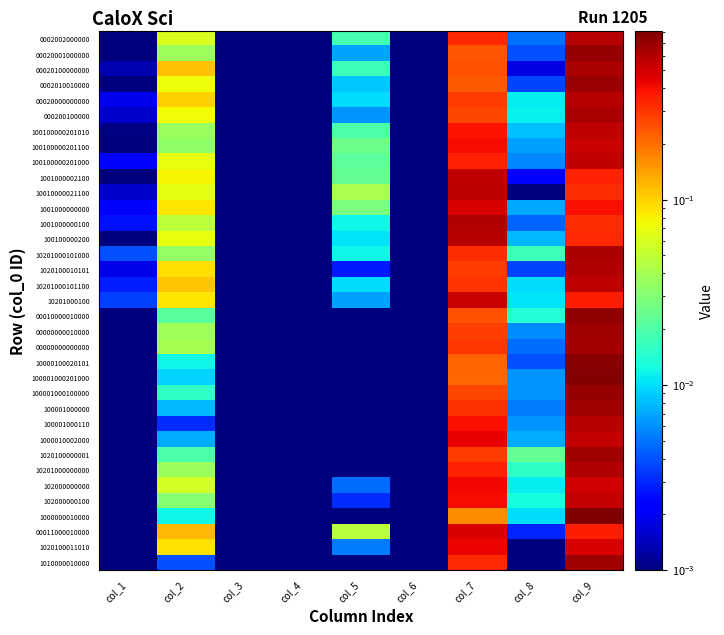

Reading right to left, transcribe all the data shown in this chart.

0002002000000: col_9=0.6	col_8=0.0	col_7=0.3	col_6=0.0	col_5=0.0	col_4=0.0	col_3=0.0	col_2=0.1	col_1=0.0
00020001000000: col_9=0.7	col_8=0.0	col_7=0.2	col_6=0.0	col_5=0.0	col_4=0.0	col_3=0.0	col_2=0.0	col_1=0.0
00020100000000: col_9=0.6	col_8=0.0	col_7=0.2	col_6=0.0	col_5=0.0	col_4=0.0	col_3=0.0	col_2=0.1	col_1=0.0
0002010010000: col_9=0.7	col_8=0.0	col_7=0.2	col_6=0.0	col_5=0.0	col_4=0.0	col_3=0.0	col_2=0.1	col_1=0.0
00020000000000: col_9=0.6	col_8=0.0	col_7=0.3	col_6=0.0	col_5=0.0	col_4=0.0	col_3=0.0	col_2=0.1	col_1=0.0
000200100000: col_9=0.6	col_8=0.0	col_7=0.3	col_6=0.0	col_5=0.0	col_4=0.0	col_3=0.0	col_2=0.1	col_1=0.0
100100000201010: col_9=0.6	col_8=0.0	col_7=0.4	col_6=0.0	col_5=0.0	col_4=0.0	col_3=0.0	col_2=0.0	col_1=0.0
100100000201100: col_9=0.5	col_8=0.0	col_7=0.4	col_6=0.0	col_5=0.0	col_4=0.0	col_3=0.0	col_2=0.0	col_1=0.0
100100000201000: col_9=0.6	col_8=0.0	col_7=0.3	col_6=0.0	col_5=0.0	col_4=0.0	col_3=0.0	col_2=0.1	col_1=0.0
1001000002100: col_9=0.3	col_8=0.0	col_7=0.6	col_6=0.0	col_5=0.0	col_4=0.0	col_3=0.0	col_2=0.1	col_1=0.0
10010000021100: col_9=0.3	col_8=0.0	col_7=0.6	col_6=0.0	col_5=0.0	col_4=0.0	col_3=0.0	col_2=0.1	col_1=0.0
1001000000000: col_9=0.4	col_8=0.0	col_7=0.5	col_6=0.0	col_5=0.0	col_4=0.0	col_3=0.0	col_2=0.1	col_1=0.0
1001000000100: col_9=0.3	col_8=0.0	col_7=0.6	col_6=0.0	col_5=0.0	col_4=0.0	col_3=0.0	col_2=0.0	col_1=0.0
100100000200: col_9=0.3	col_8=0.0	col_7=0.6	col_6=0.0	col_5=0.0	col_4=0.0	col_3=0.0	col_2=0.1	col_1=0.0
10201000101000: col_9=0.6	col_8=0.0	col_7=0.3	col_6=0.0	col_5=0.0	col_4=0.0	col_3=0.0	col_2=0.0	col_1=0.0
1020100010101: col_9=0.6	col_8=0.0	col_7=0.3	col_6=0.0	col_5=0.0	col_4=0.0	col_3=0.0	col_2=0.1	col_1=0.0
10201000101100: col_9=0.6	col_8=0.0	col_7=0.3	col_6=0.0	col_5=0.0	col_4=0.0	col_3=0.0	col_2=0.1	col_1=0.0
10201000100: col_9=0.4	col_8=0.0	col_7=0.5	col_6=0.0	col_5=0.0	col_4=0.0	col_3=0.0	col_2=0.1	col_1=0.0
00010000010000: col_9=0.7	col_8=0.0	col_7=0.2	col_6=0.0	col_5=0.0	col_4=0.0	col_3=0.0	col_2=0.0	col_1=0.0
00000000010000: col_9=0.7	col_8=0.0	col_7=0.3	col_6=0.0	col_5=0.0	col_4=0.0	col_3=0.0	col_2=0.0	col_1=0.0
00000000000000: col_9=0.7	col_8=0.0	col_7=0.3	col_6=0.0	col_5=0.0	col_4=0.0	col_3=0.0	col_2=0.0	col_1=0.0
10000100020101: col_9=0.8	col_8=0.0	col_7=0.2	col_6=0.0	col_5=0.0	col_4=0.0	col_3=0.0	col_2=0.0	col_1=0.0
100001000201000: col_9=0.8	col_8=0.0	col_7=0.2	col_6=0.0	col_5=0.0	col_4=0.0	col_3=0.0	col_2=0.0	col_1=0.0
100001000100000: col_9=0.7	col_8=0.0	col_7=0.3	col_6=0.0	col_5=0.0	col_4=0.0	col_3=0.0	col_2=0.0	col_1=0.0
100001000000: col_9=0.7	col_8=0.0	col_7=0.3	col_6=0.0	col_5=0.0	col_4=0.0	col_3=0.0	col_2=0.0	col_1=0.0
100001000110: col_9=0.6	col_8=0.0	col_7=0.4	col_6=0.0	col_5=0.0	col_4=0.0	col_3=0.0	col_2=0.0	col_1=0.0
1000010002000: col_9=0.5	col_8=0.0	col_7=0.4	col_6=0.0	col_5=0.0	col_4=0.0	col_3=0.0	col_2=0.0	col_1=0.0
1020100000001: col_9=0.7	col_8=0.0	col_7=0.3	col_6=0.0	col_5=0.0	col_4=0.0	col_3=0.0	col_2=0.0	col_1=0.0
10201000000000: col_9=0.6	col_8=0.0	col_7=0.3	col_6=0.0	col_5=0.0	col_4=0.0	col_3=0.0	col_2=0.0	col_1=0.0
102000000000: col_9=0.5	col_8=0.0	col_7=0.4	col_6=0.0	col_5=0.0	col_4=0.0	col_3=0.0	col_2=0.1	col_1=0.0
102000000100: col_9=0.5	col_8=0.0	col_7=0.4	col_6=0.0	col_5=0.0	col_4=0.0	col_3=0.0	col_2=0.0	col_1=0.0
1000000010000: col_9=0.8	col_8=0.0	col_7=0.2	col_6=0.0	col_5=0.0	col_4=0.0	col_3=0.0	col_2=0.0	col_1=0.0
00011000010000: col_9=0.4	col_8=0.0	col_7=0.5	col_6=0.0	col_5=0.0	col_4=0.0	col_3=0.0	col_2=0.1	col_1=0.0
1020100011010: col_9=0.5	col_8=0.0	col_7=0.4	col_6=0.0	col_5=0.0	col_4=0.0	col_3=0.0	col_2=0.1	col_1=0.0
1010000010000: col_9=0.7	col_8=0.0	col_7=0.3	col_6=0.0	col_5=0.0	col_4=0.0	col_3=0.0	col_2=0.0	col_1=0.0